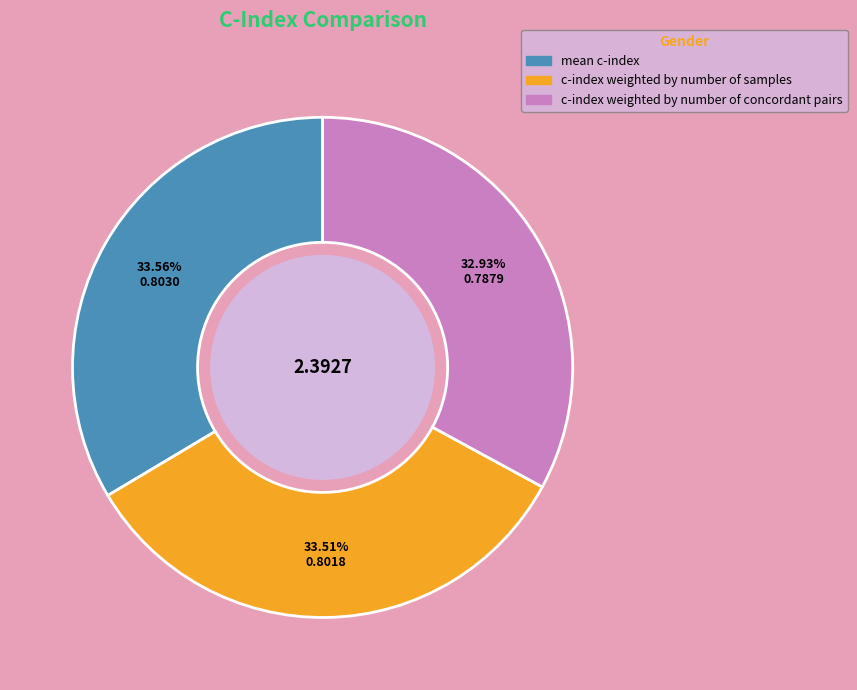

To the nearest percent, what is the difference between the largest and smallest slice percentages?

1%